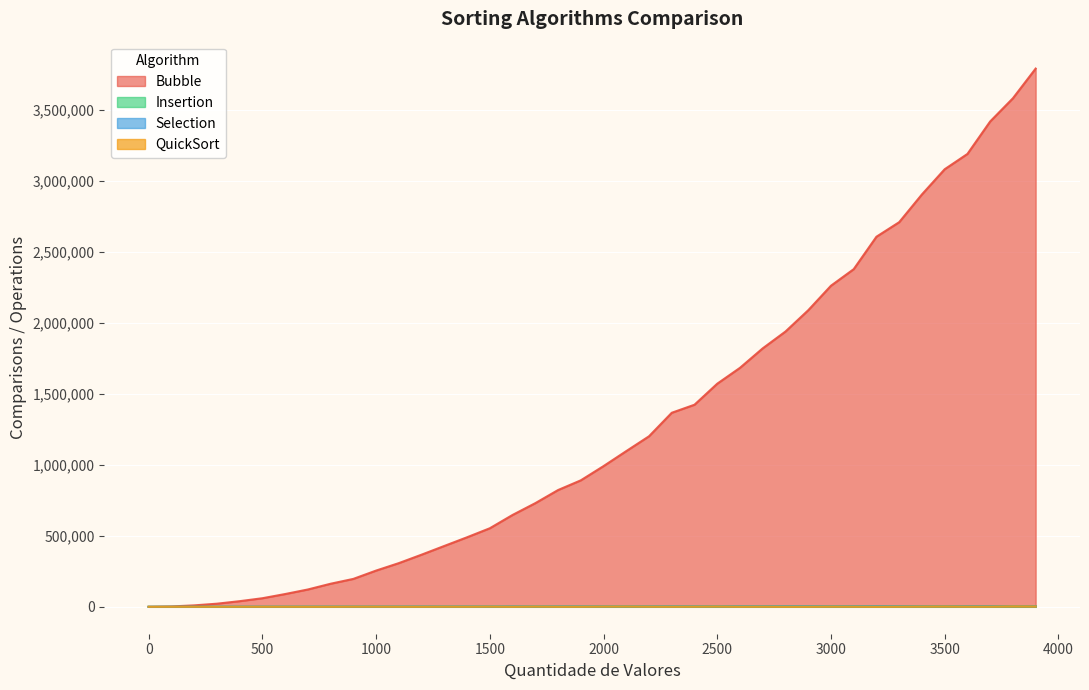

Which series has the widest spread of values?

Bubble